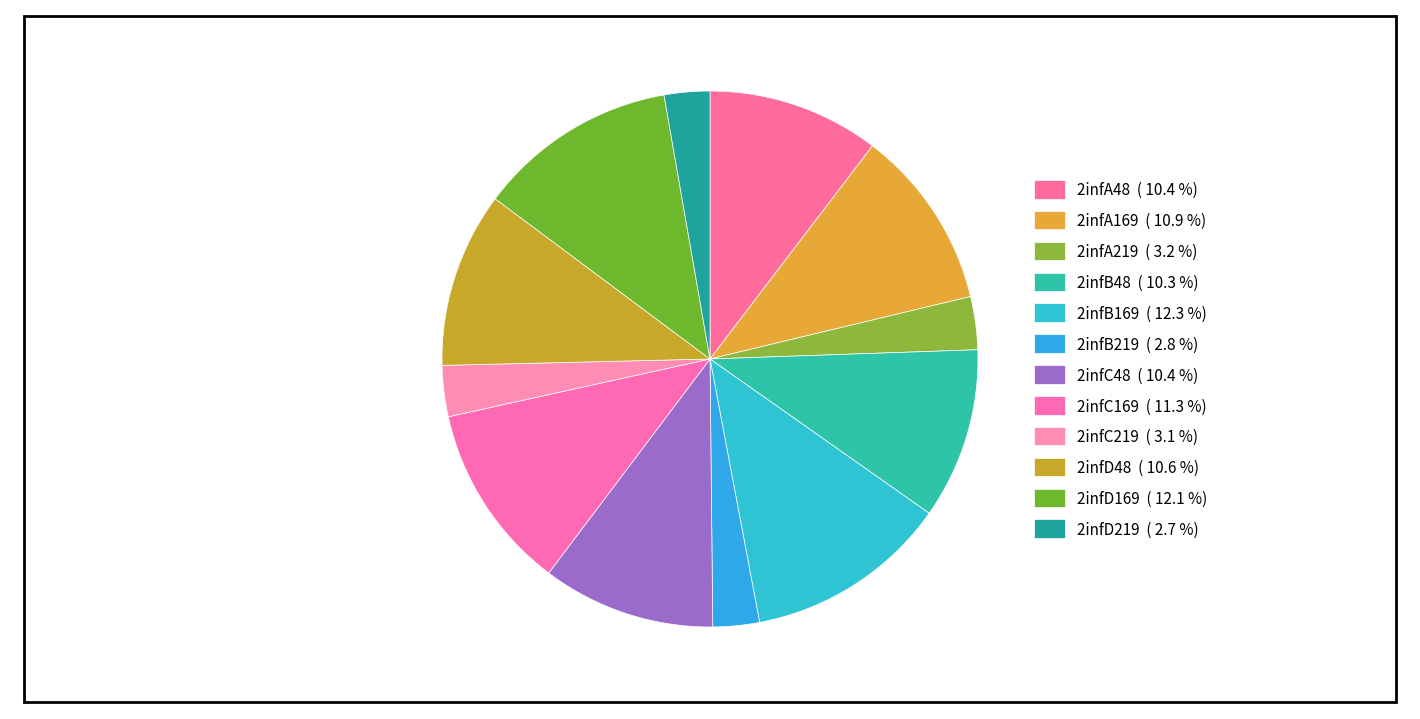

To the nearest percent, what portion does 2infB48 represent?

10%